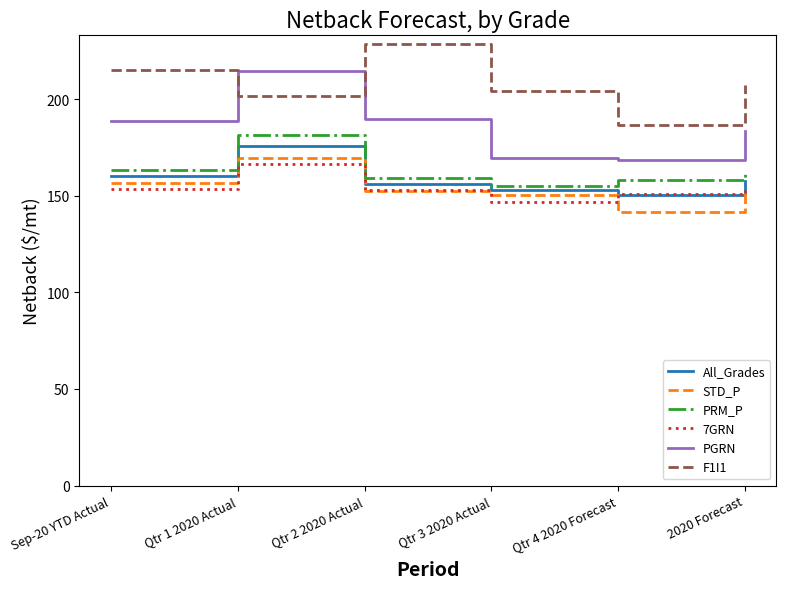

What is the total value across all series at Sep-20 YTD Actual?

1036.5